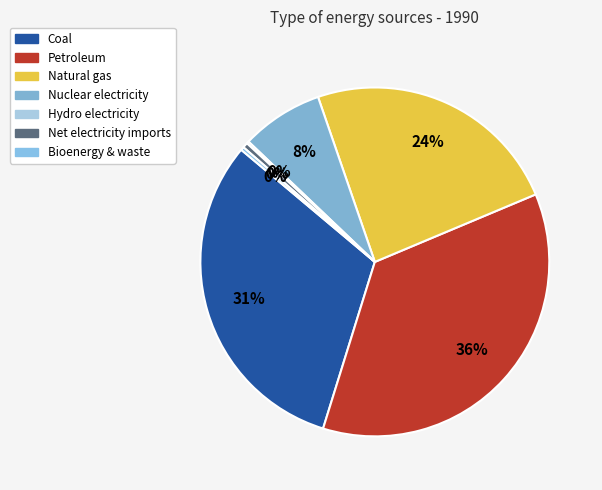

What is the ratio of the value at Nuclear electricity to the value at Net electricity imports?

15.8